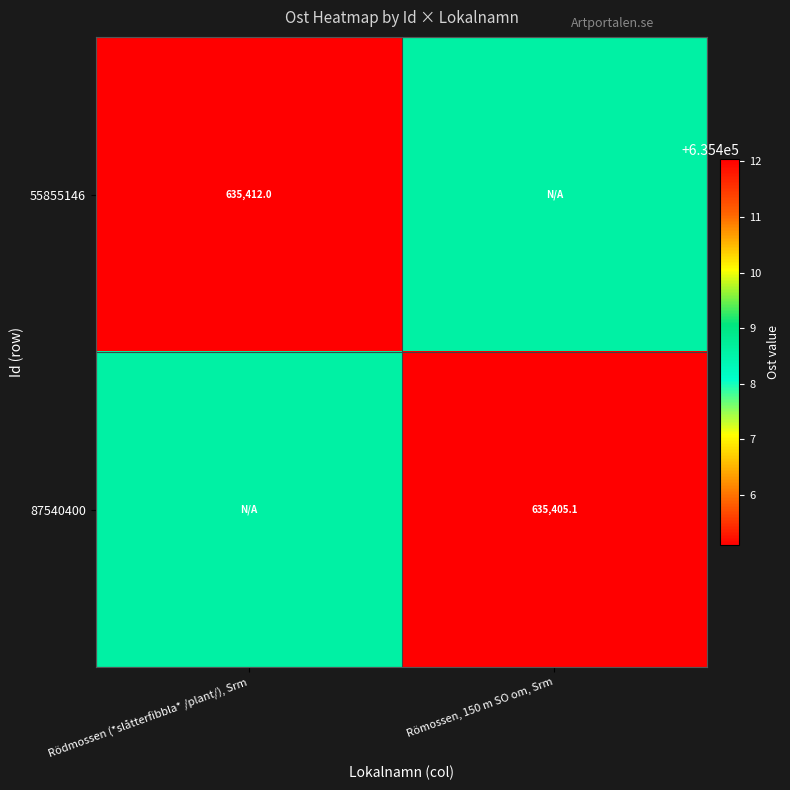

Is it true that 87540400 equals 371615.0 at Römossen, 150 m SO om, Srm?

False